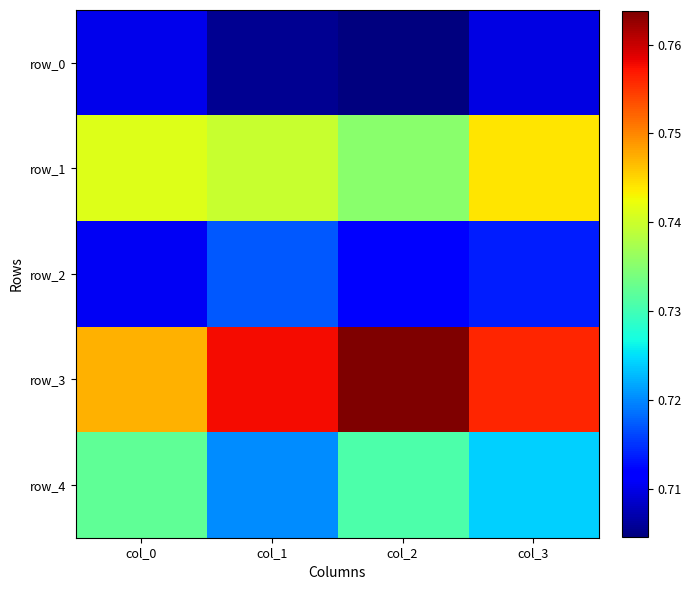

What is the average value of the row_2 series?

0.7